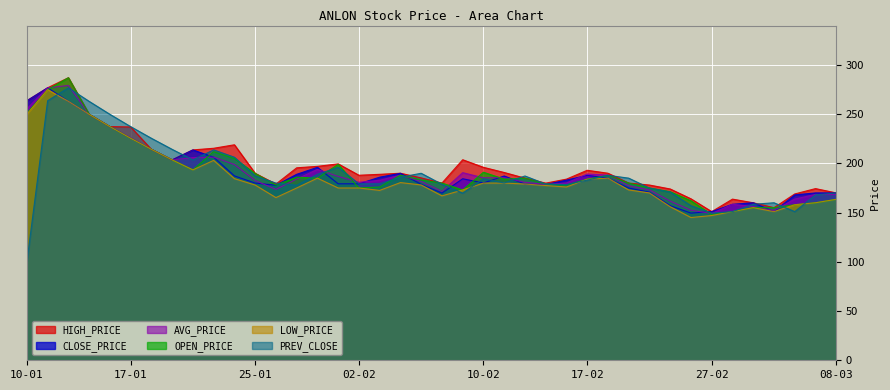

True or false: LOW_PRICE and CLOSE_PRICE cross at least once.

False